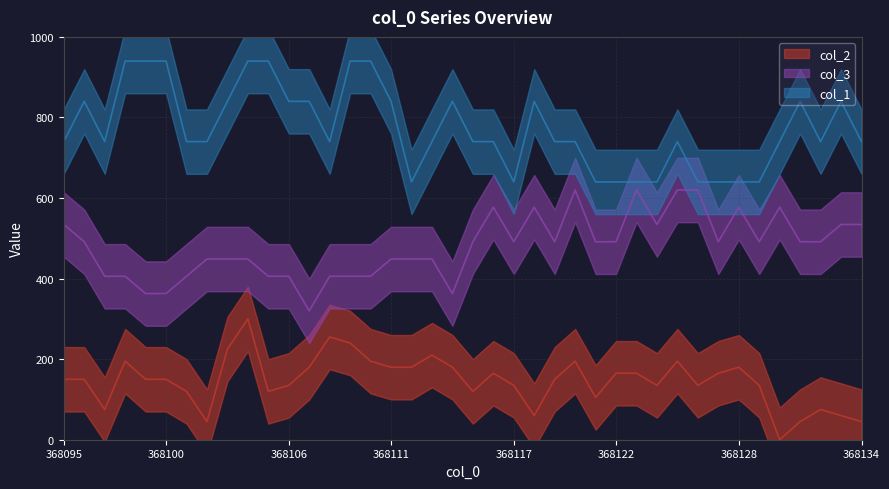

Reading left to right, transcribe all the data shown in this chart.

col_2: 368095=150.0	368096=150.0	368097=75.0	368098=195.0	368099=150.0	368100=150.0	368101=120.0	368102=45.0	368103=225.0	368104=300.0	368105=120.0	368106=135.0	368107=180.0	368108=255.0	368109=240.0	368110=195.0	368111=180.0	368112=180.0	368113=210.0	368114=180.0	368115=120.0	368116=165.0	368117=135.0	368118=60.0	368119=150.0	368120=195.0	368121=105.0	368122=165.0	368123=165.0	368124=135.0	368125=195.0	368126=135.0	368127=165.0	368128=180.0	368129=135.0	368130=0.0	368131=45.0	368132=75.0	368133=60.0	368134=45.0
col_3: 368095=534.3	368096=491.4	368097=405.7	368098=405.7	368099=362.9	368100=362.9	368101=405.7	368102=448.6	368103=448.6	368104=448.6	368105=405.7	368106=405.7	368107=320.0	368108=405.7	368109=405.7	368110=405.7	368111=448.6	368112=448.6	368113=448.6	368114=362.9	368115=491.4	368116=577.1	368117=491.4	368118=577.1	368119=491.4	368120=620.0	368121=491.4	368122=491.4	368123=620.0	368124=534.3	368125=620.0	368126=620.0	368127=491.4	368128=577.1	368129=491.4	368130=577.1	368131=491.4	368132=491.4	368133=534.3	368134=534.3
col_1: 368095=740.0	368096=840.0	368097=740.0	368098=940.0	368099=940.0	368100=940.0	368101=740.0	368102=740.0	368103=840.0	368104=940.0	368105=940.0	368106=840.0	368107=840.0	368108=740.0	368109=940.0	368110=940.0	368111=840.0	368112=640.0	368113=740.0	368114=840.0	368115=740.0	368116=740.0	368117=640.0	368118=840.0	368119=740.0	368120=740.0	368121=640.0	368122=640.0	368123=640.0	368124=640.0	368125=740.0	368126=640.0	368127=640.0	368128=640.0	368129=640.0	368130=740.0	368131=840.0	368132=740.0	368133=840.0	368134=740.0